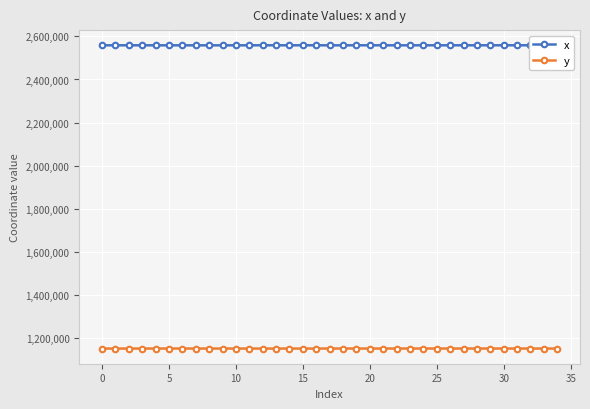

True or false: x and y cross at least once.

False